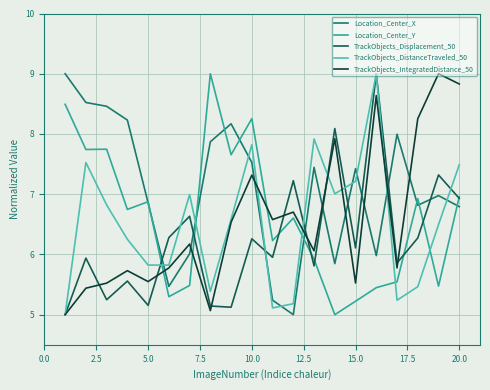

What is the maximum value shown in the chart?

9.0